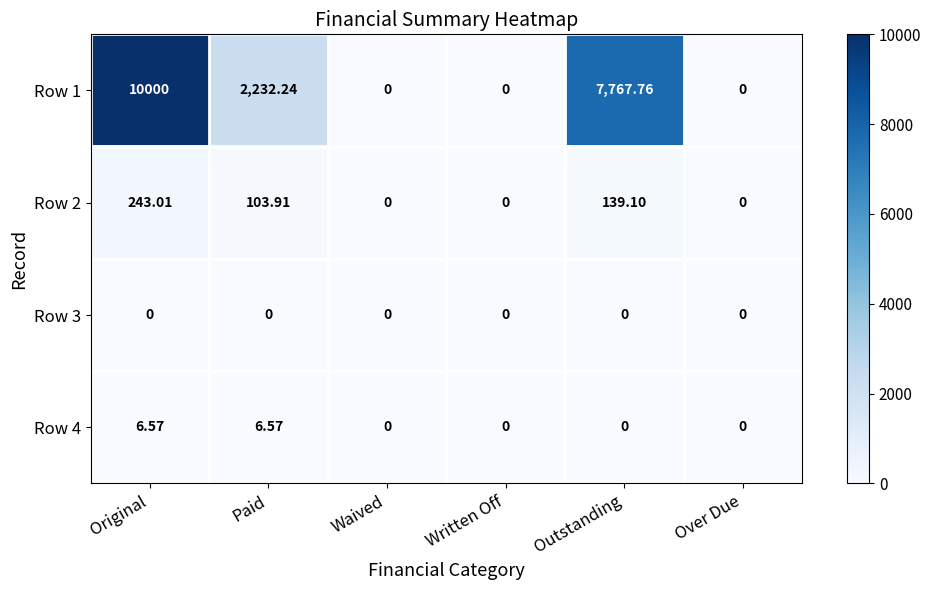

At which category is the sum across all series the highest?

Original